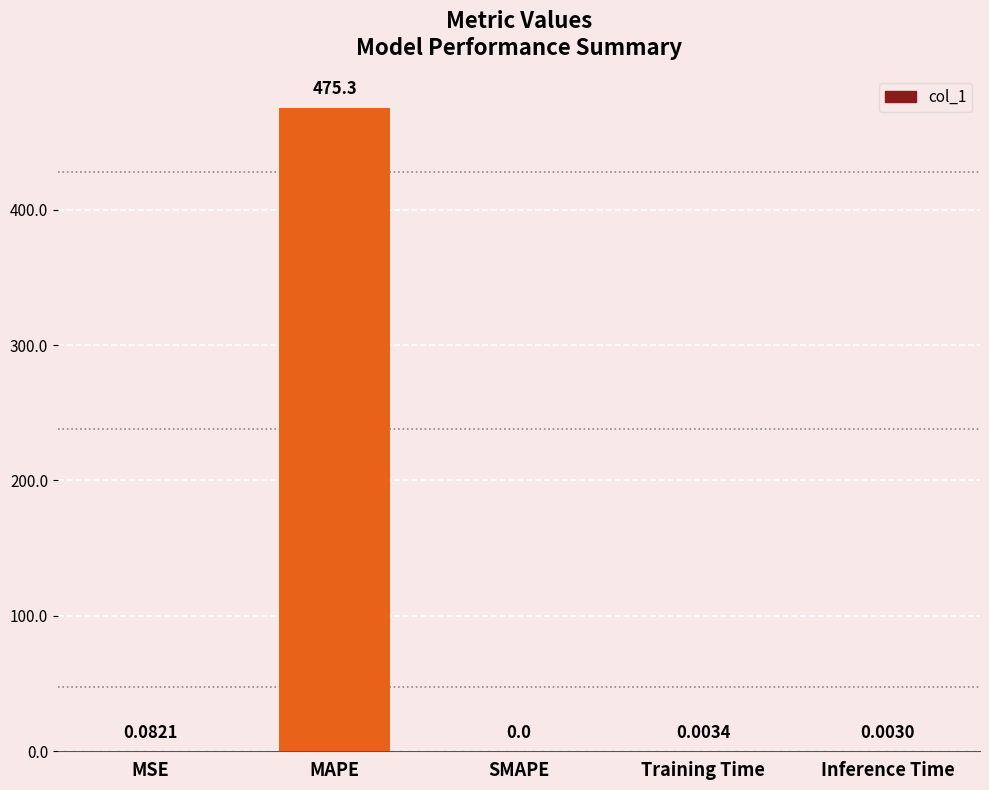

What is the sum of the values at MAPE and Training Time?

475.3